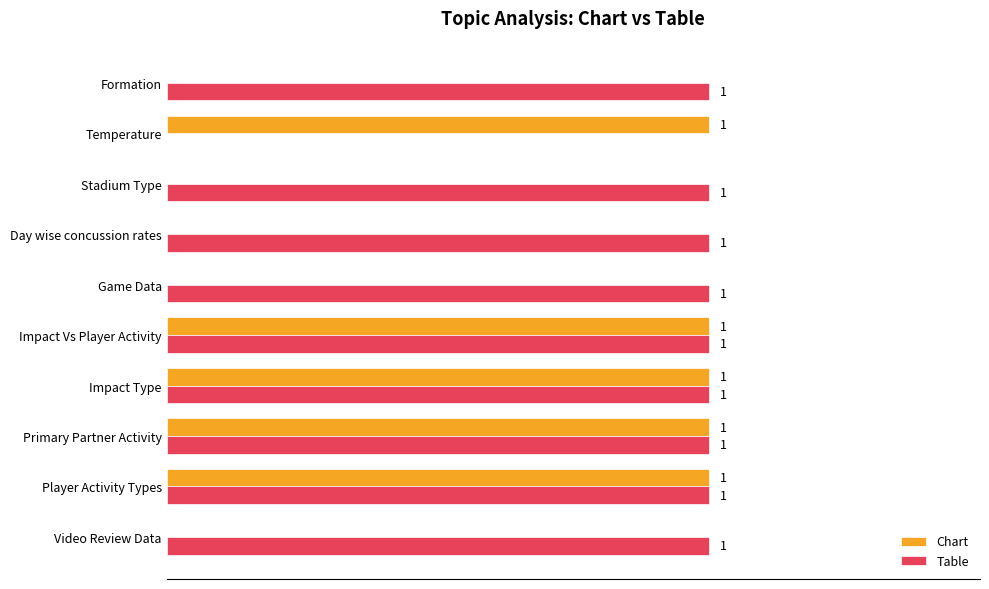

Between Impact Type and Formation, which series saw the biggest shift?

Chart